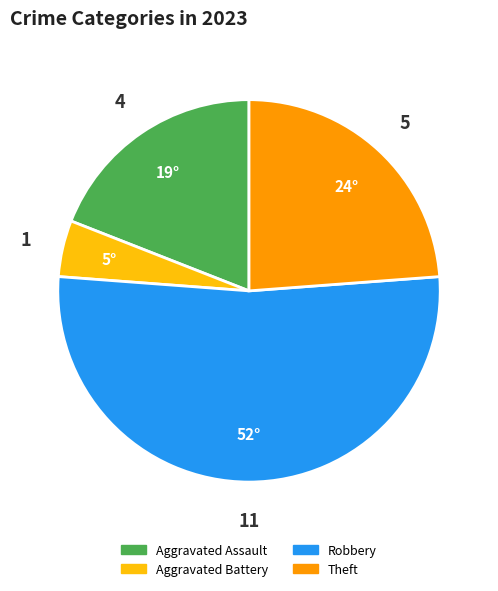

Is there a majority slice in this chart?

Yes